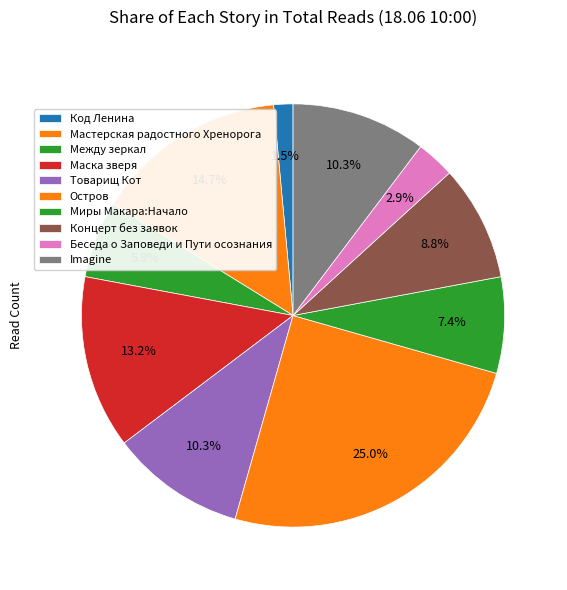

How many slices are in this pie chart?

10